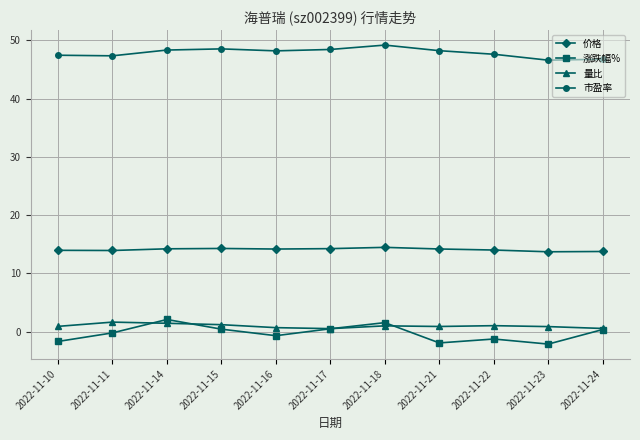

True or false: 市盈率 has more than 0 interior local peaks.

True